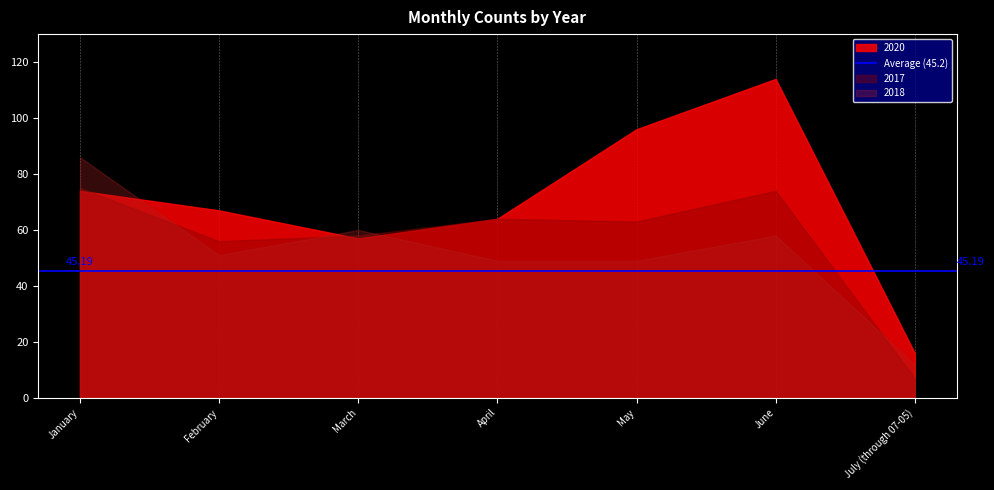

Between which two adjacent categories do 2018 and 2020 first intersect?

January and February